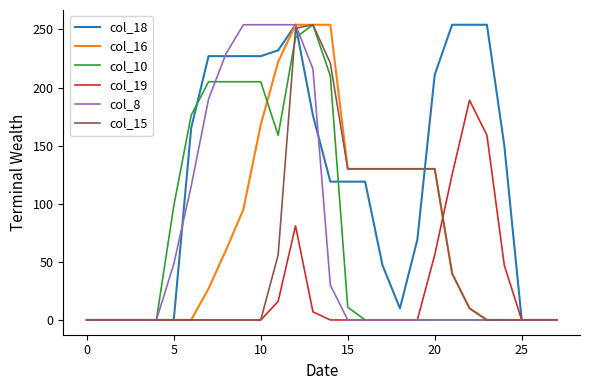

Which series has the largest total across all categories?

col_18